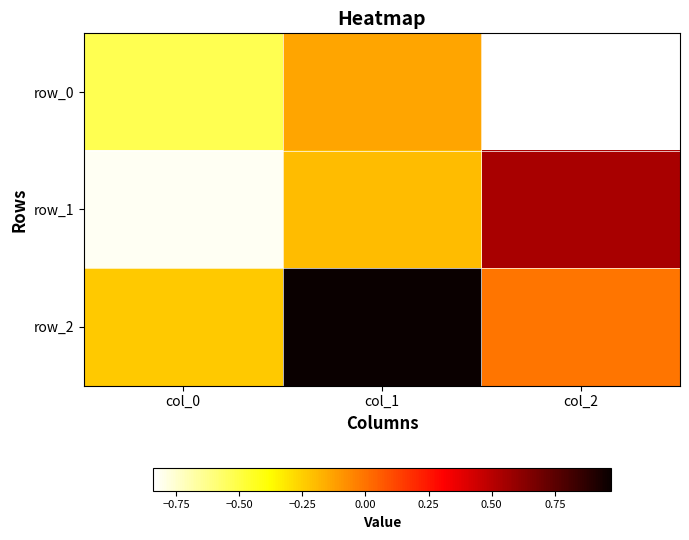

What is the difference between the second highest and minimum values in the row_2 series?

0.2